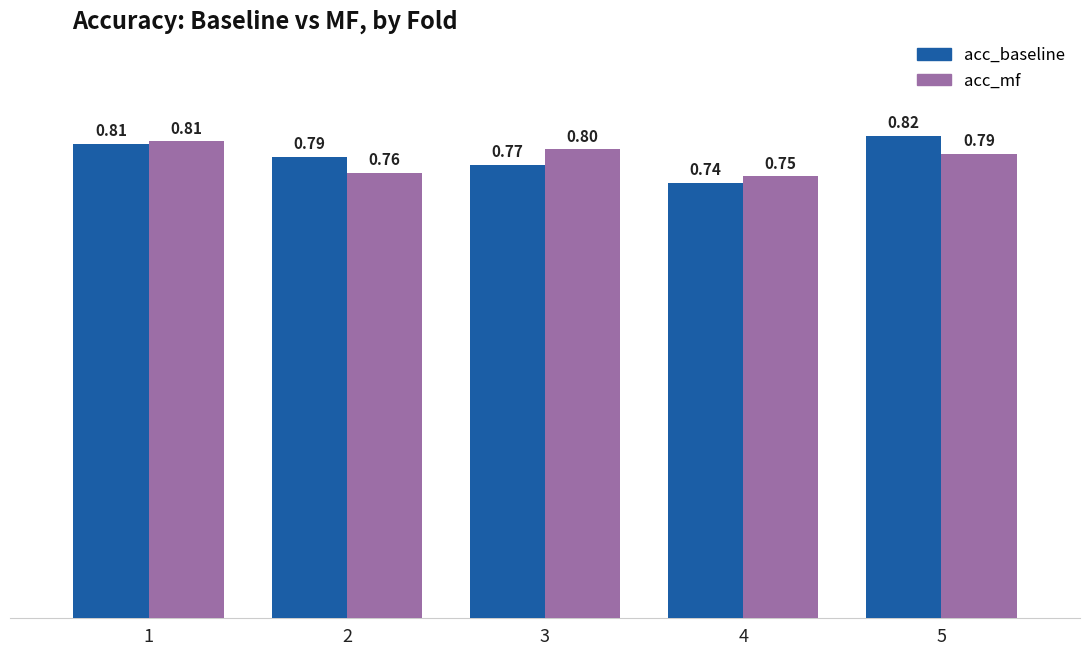

How many bars are there in each group?

2